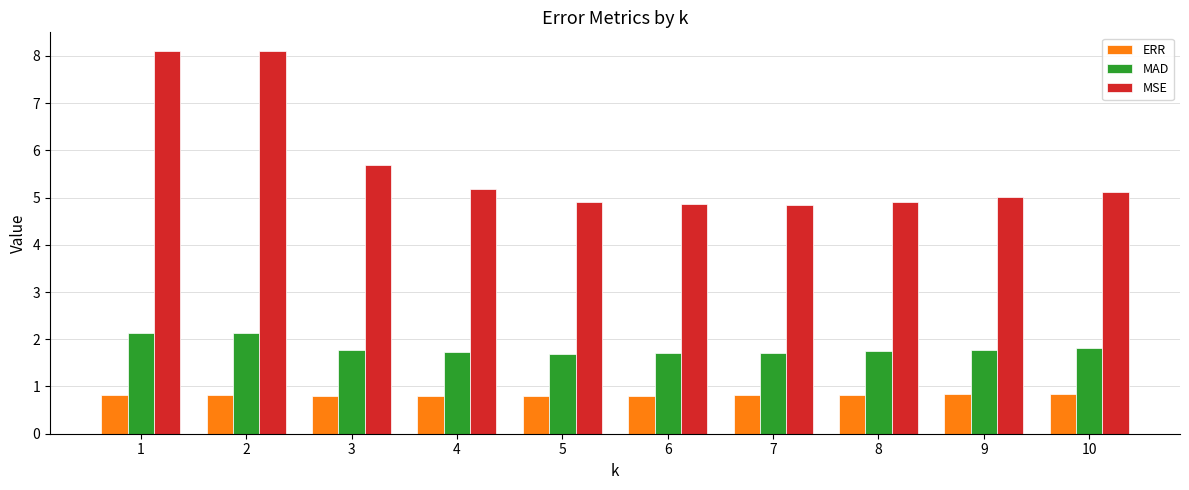

The MAD series shows 2.3 at 6. True or false?

False